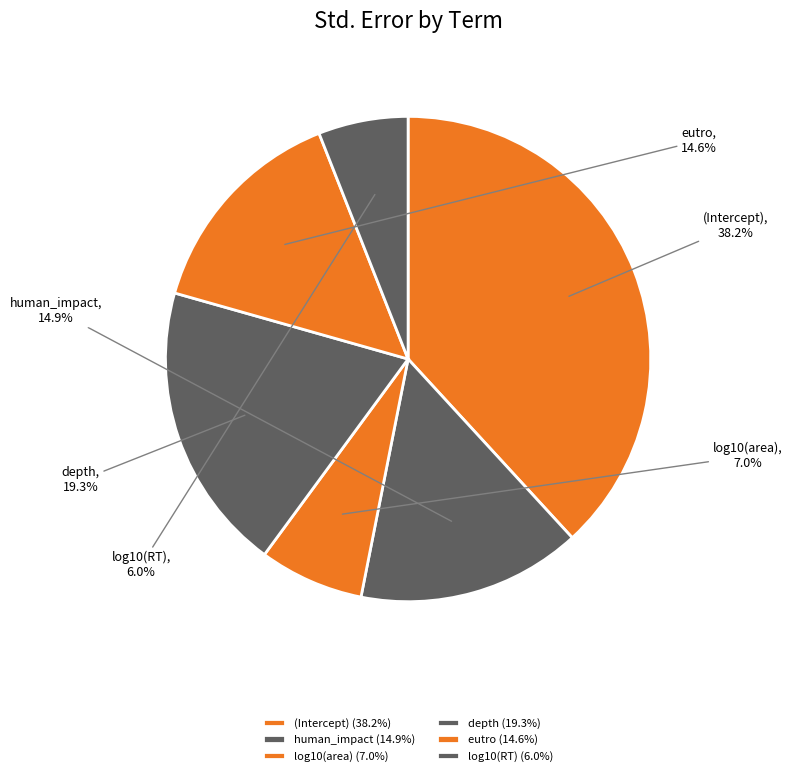

To the nearest percent, what is the combined percentage of human_impact and log10(RT)?

21%